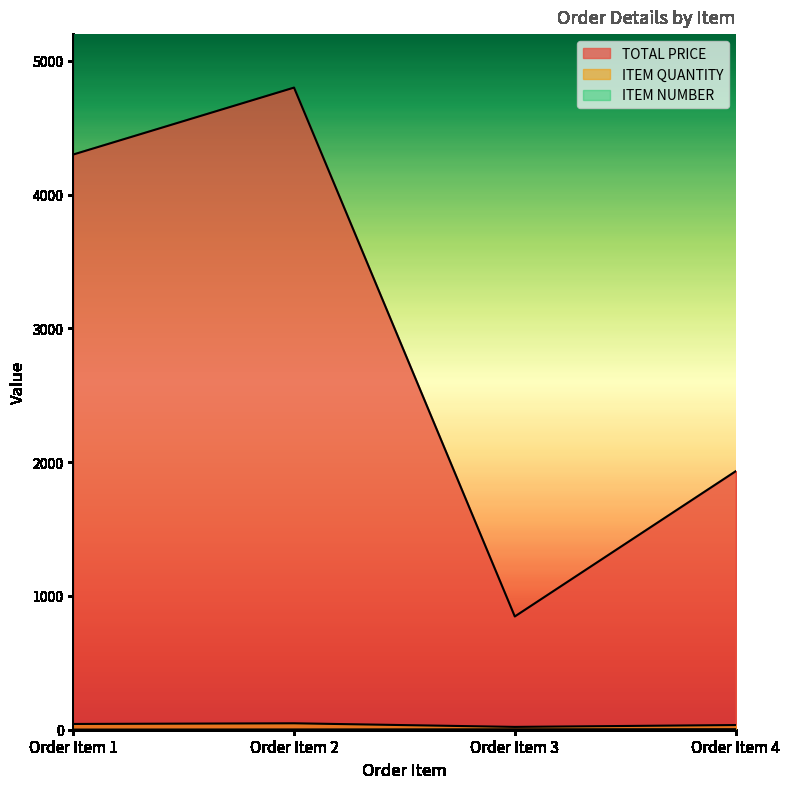

Which series has the largest total across all categories?

TOTAL PRICE